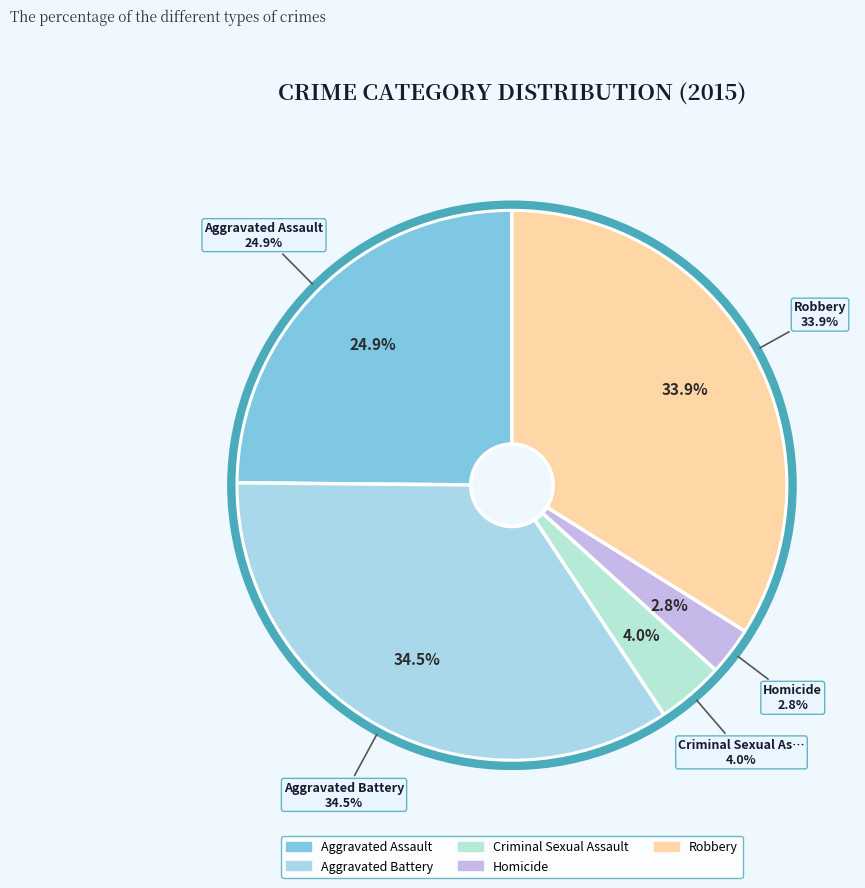

Is Aggravated Assault the majority of the pie?

No